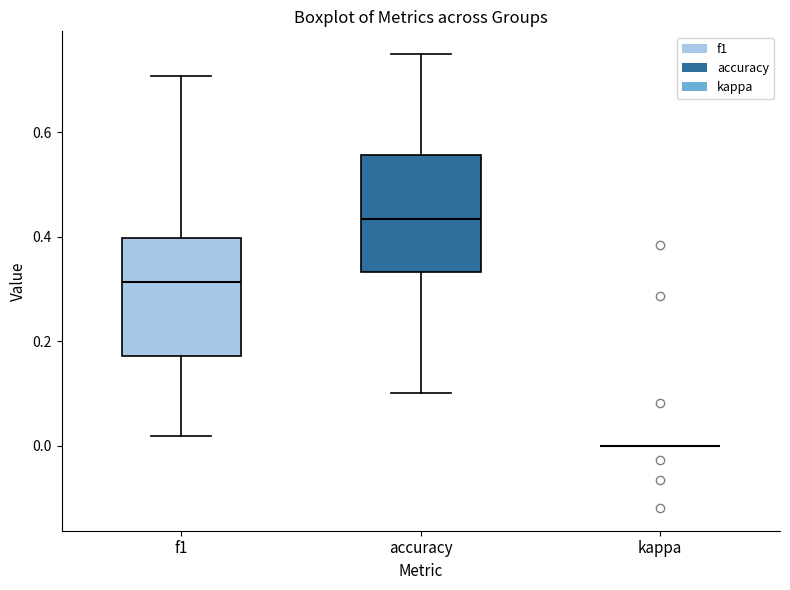

Reading left to right, read every box against the y-axis: the position of its median line, the range the box covers, and the ends of its whiskers. The values are not printed on the chart, so give them approximately, as read against the axis.

f1: median 0.32, box 0.18 to 0.40, whiskers 0.02 to 0.70
accuracy: median 0.44, box 0.34 to 0.56, whiskers 0.10 to 0.76
kappa: box collapsed to a line at 0.00, whiskers 0.00 to 0.00